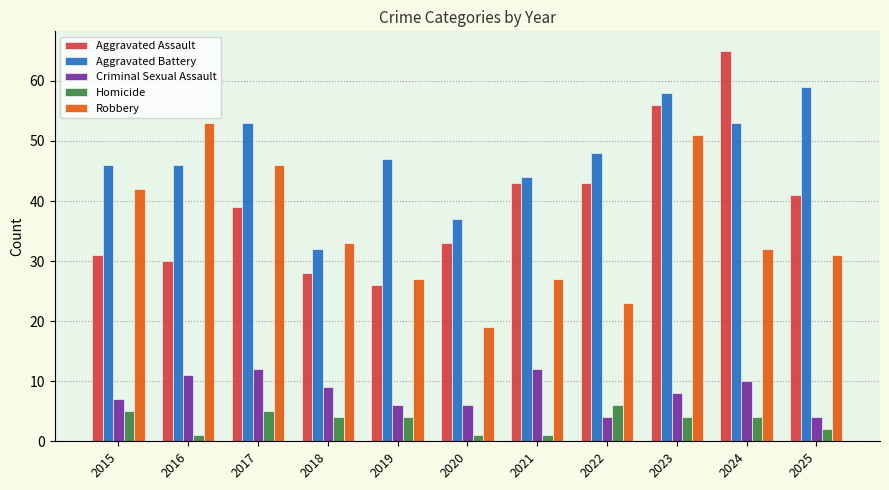

True or false: Aggravated Assault has a value of 65 at 2024.

True